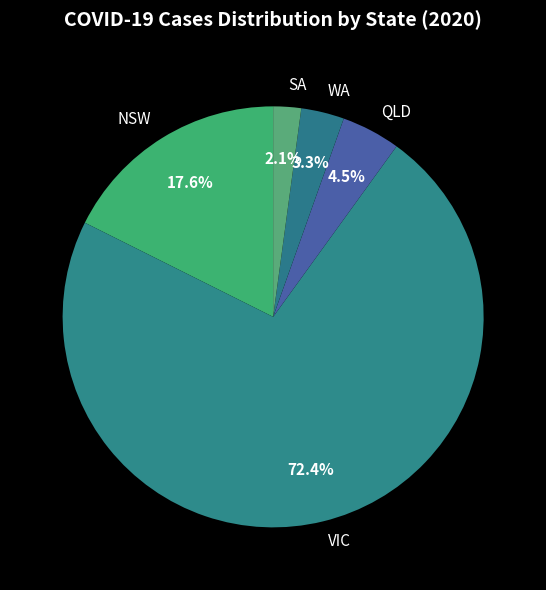

Rank the categories by value from lowest to highest.

SA, WA, QLD, NSW, VIC